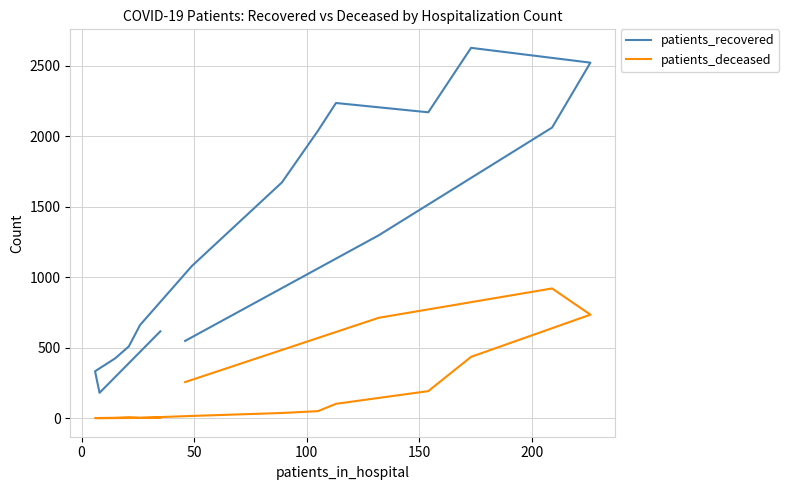

What are all the series names shown in the legend?

patients_recovered, patients_deceased